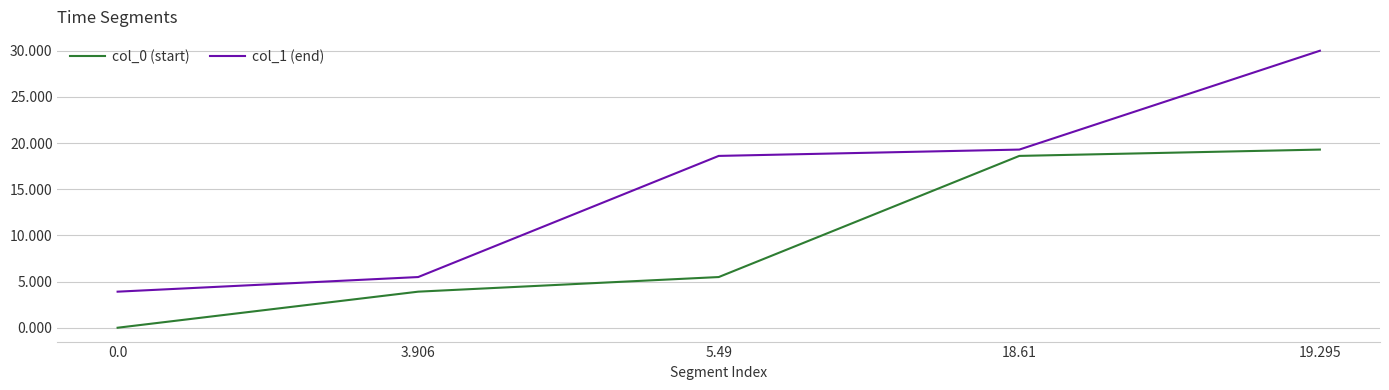

The value of col_0 (start) at 18.61 is 11.5. True or false?

False